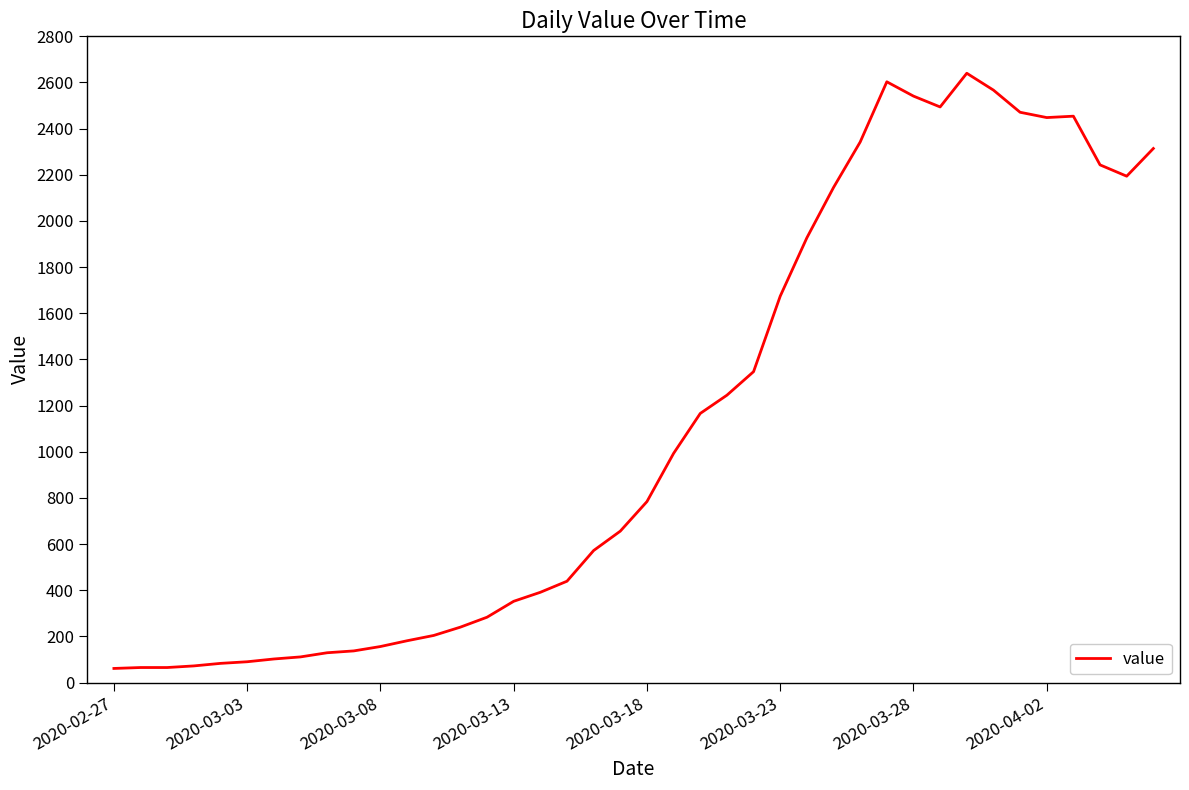

What is the maximum value shown in the chart?

2640